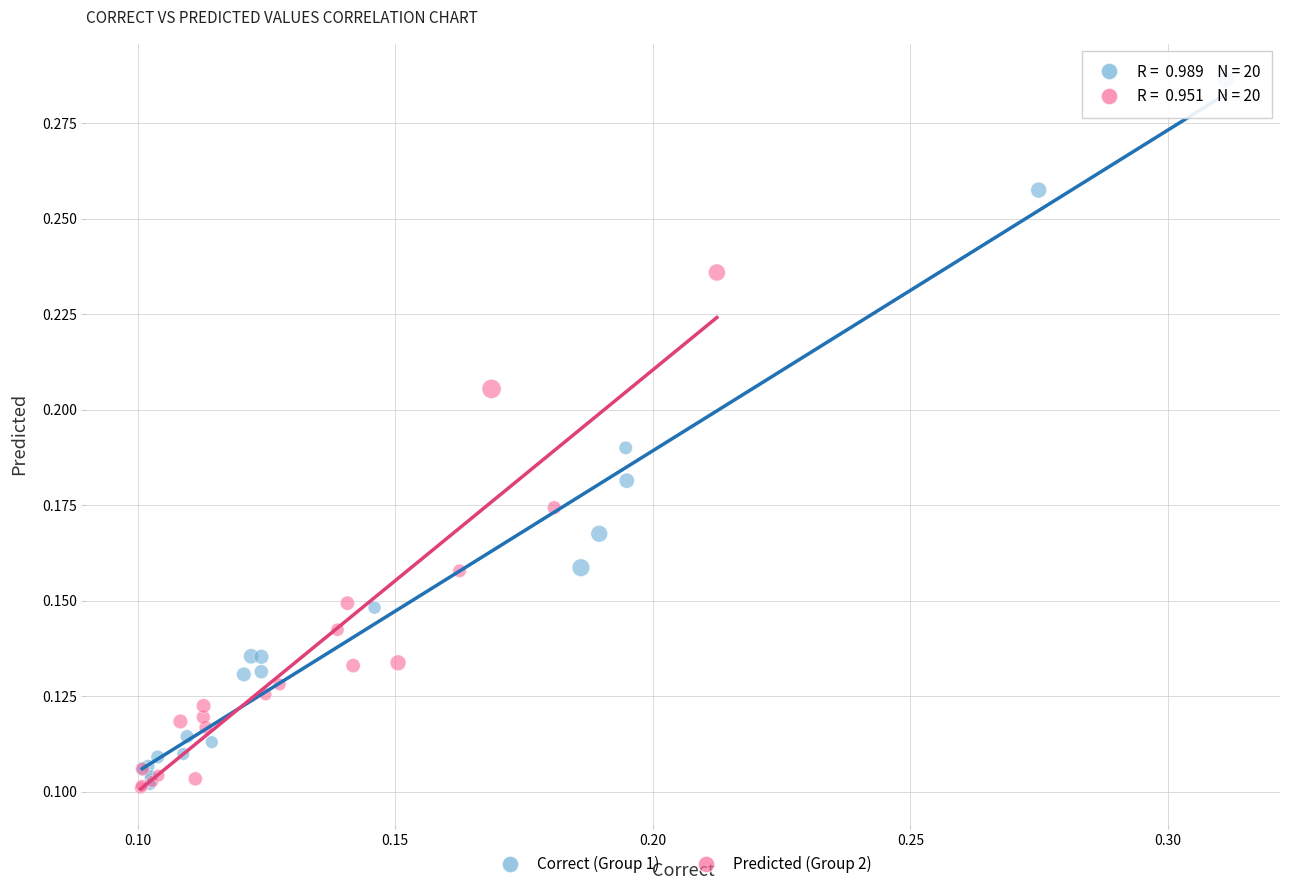

Which series has the largest Y range (max minus min)?

Correct (Group 1)